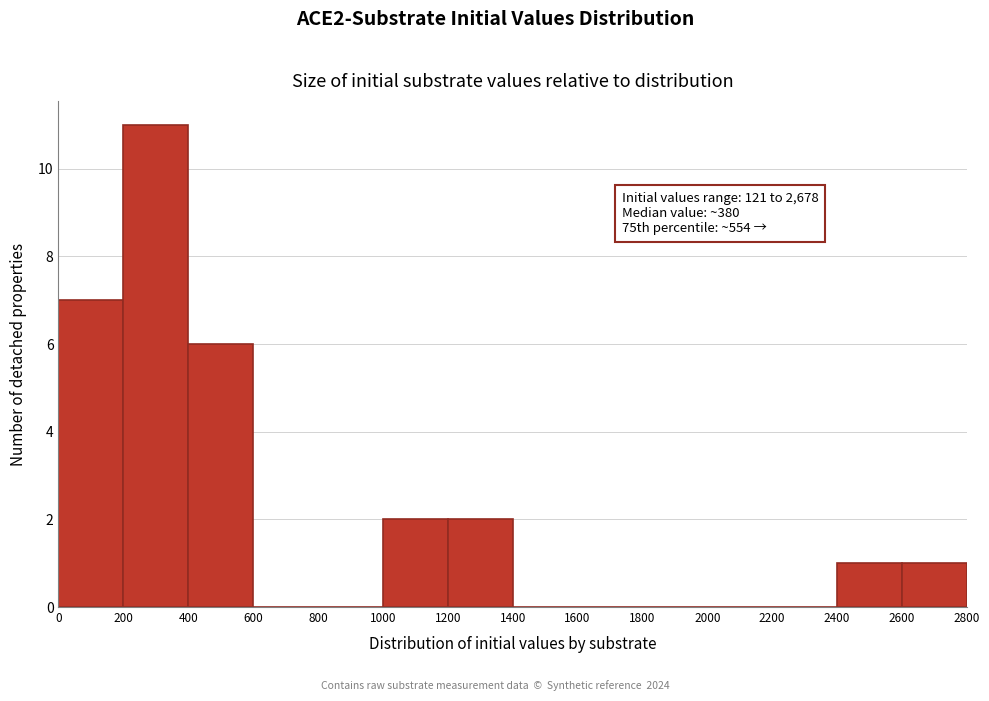

Which range on the x-axis has the tallest bar?

200 to 400